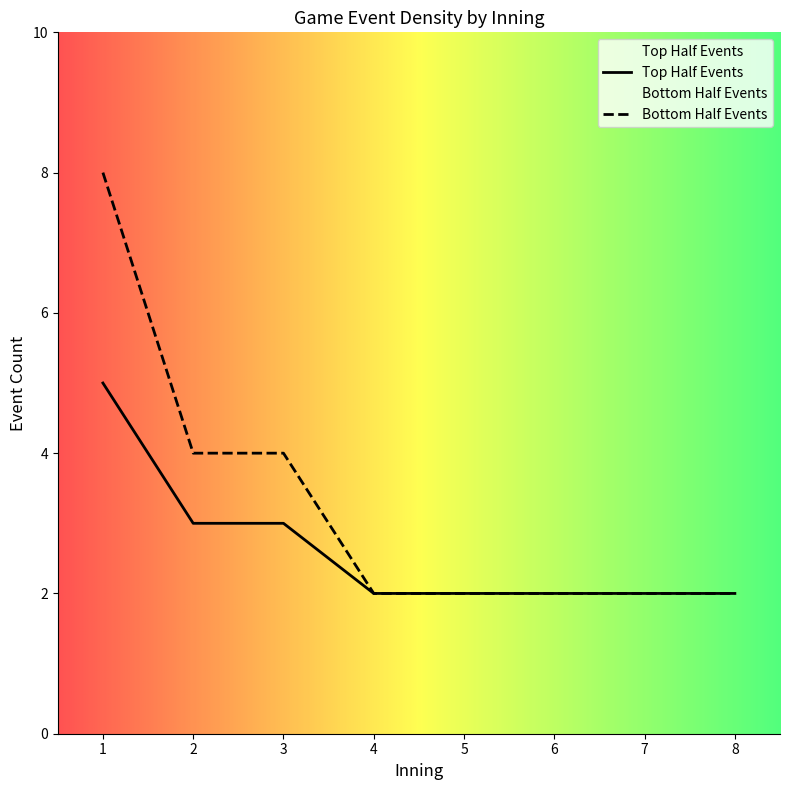

Read the bot_events value at 7.

2